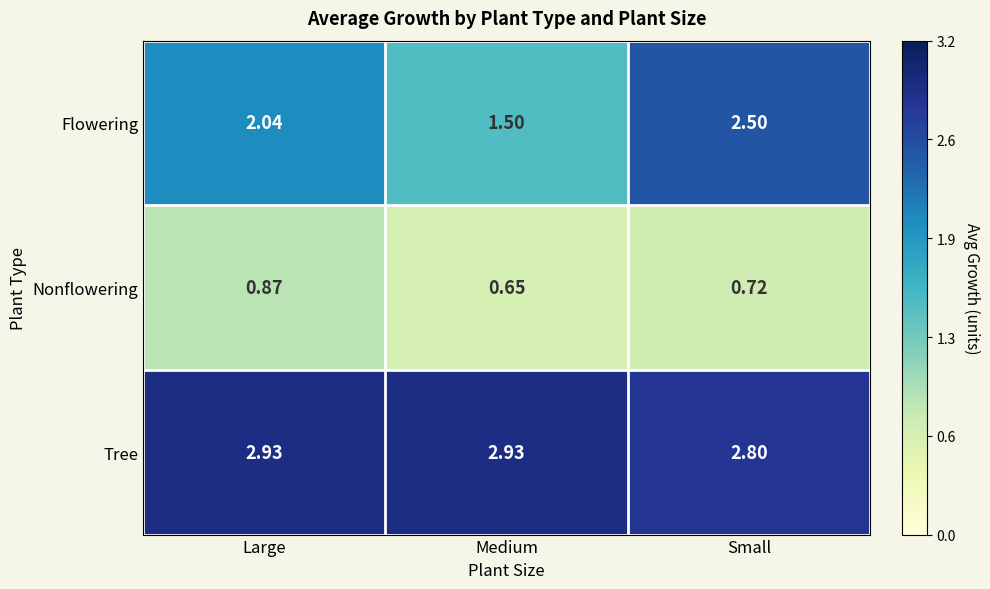

Where does the Flowering series first go above 2?

Large